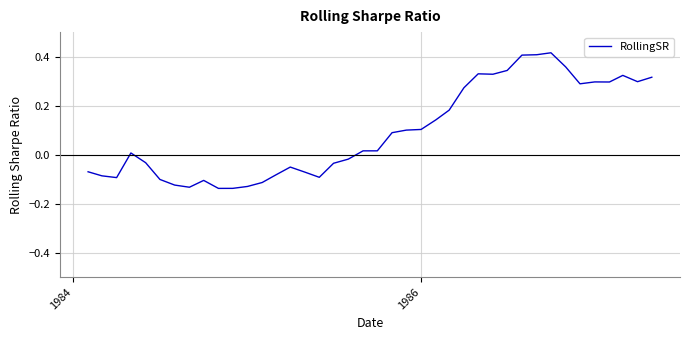

What is the difference between the maximum and minimum values?

0.6